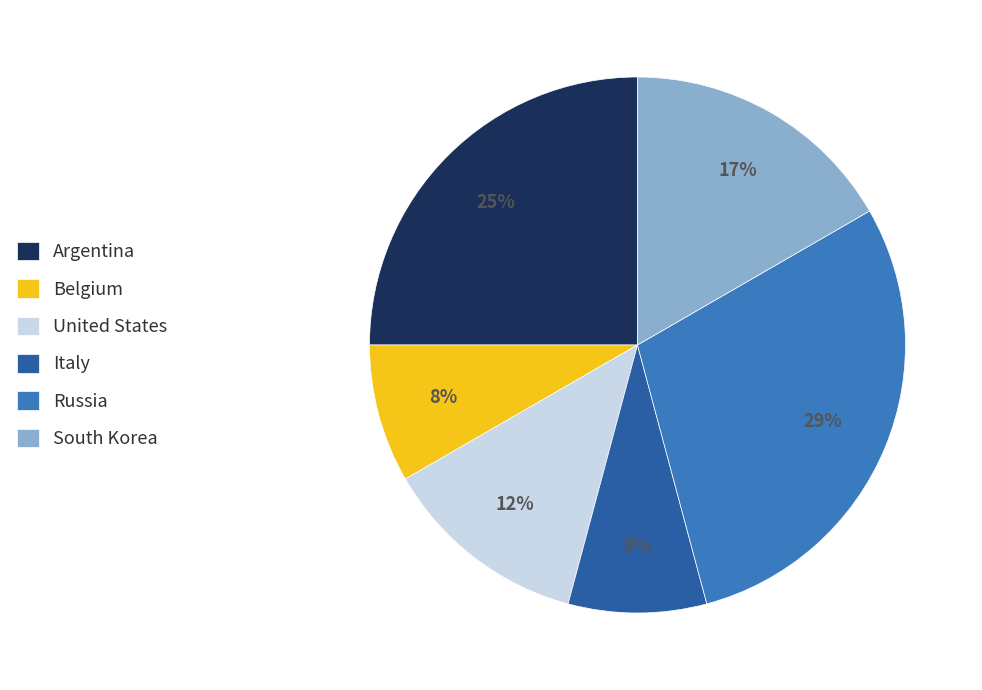

How many segments does this pie chart have?

6